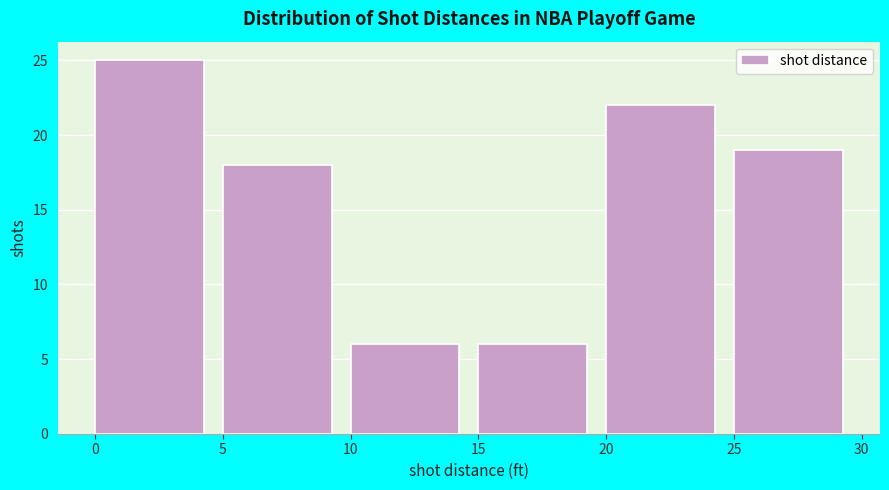

Reading left to right, list every bar in this chart as the range it spans on the x-axis followed by its height. The values are not printed on the chart, so give them approximately, as read against the axis.

0 to 5: 25
5 to 10: 18
10 to 15: 6
15 to 20: 6
20 to 25: 22
25 to 30: 19